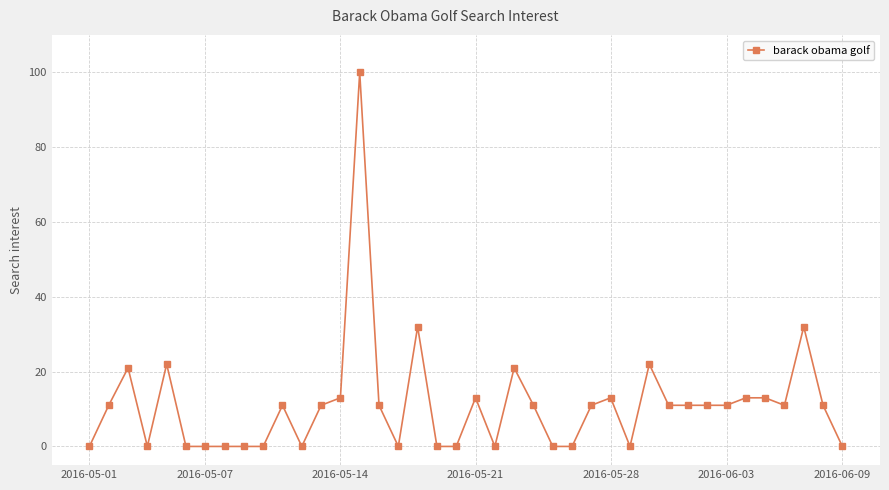

What is the difference between the maximum and second lowest values?

100